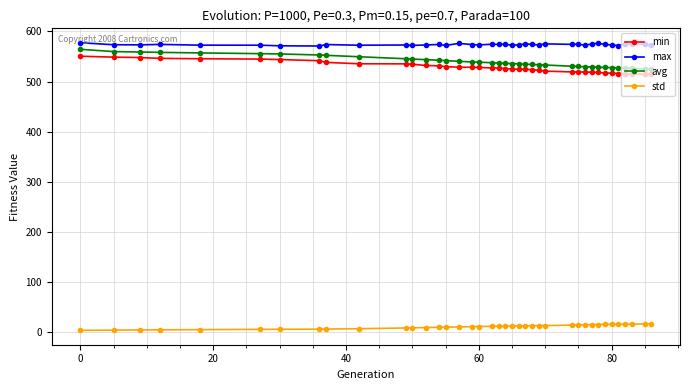

True or false: min and avg cross at least once.

False